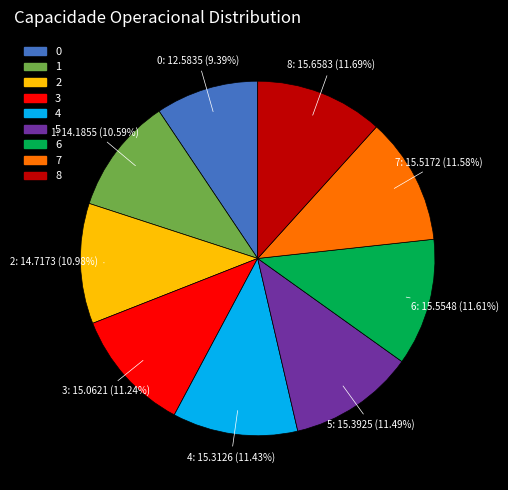

Do 7 and 1 together represent more than half of the pie?

No